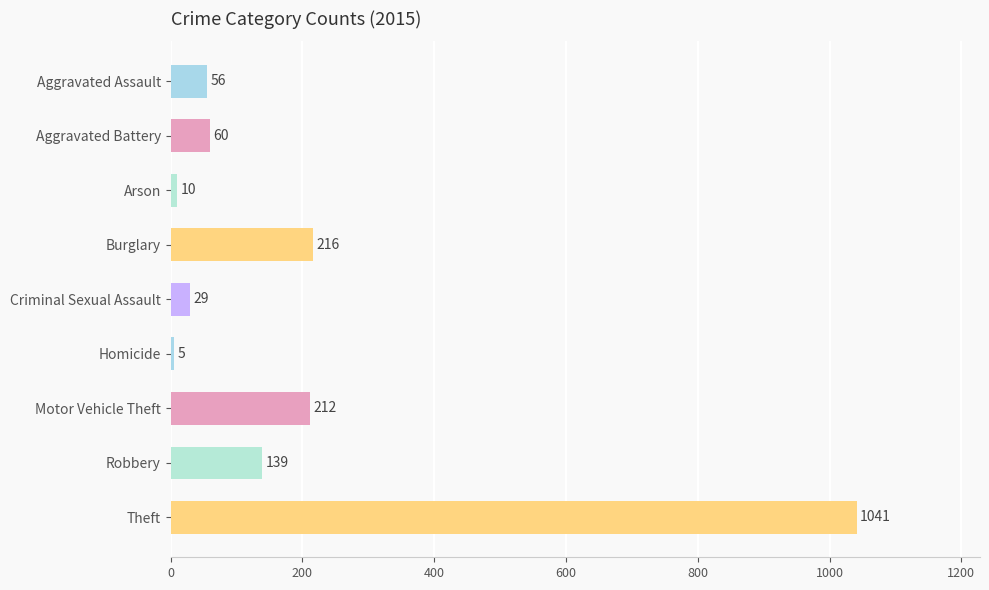

What is the difference between the values at Robbery and Aggravated Battery?

79